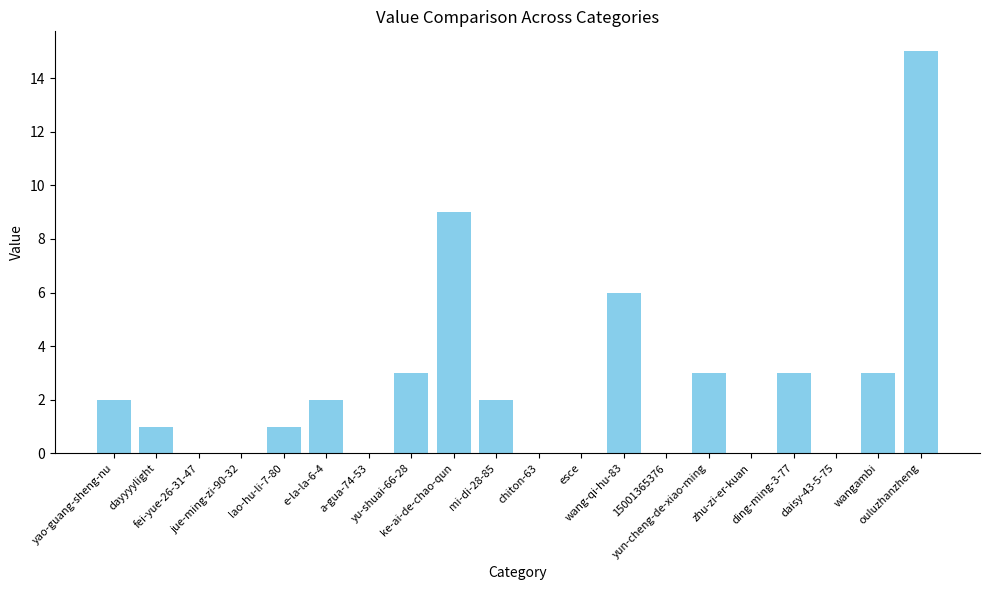

Which has a higher value, yu-shuai-66-28 or esce?

yu-shuai-66-28